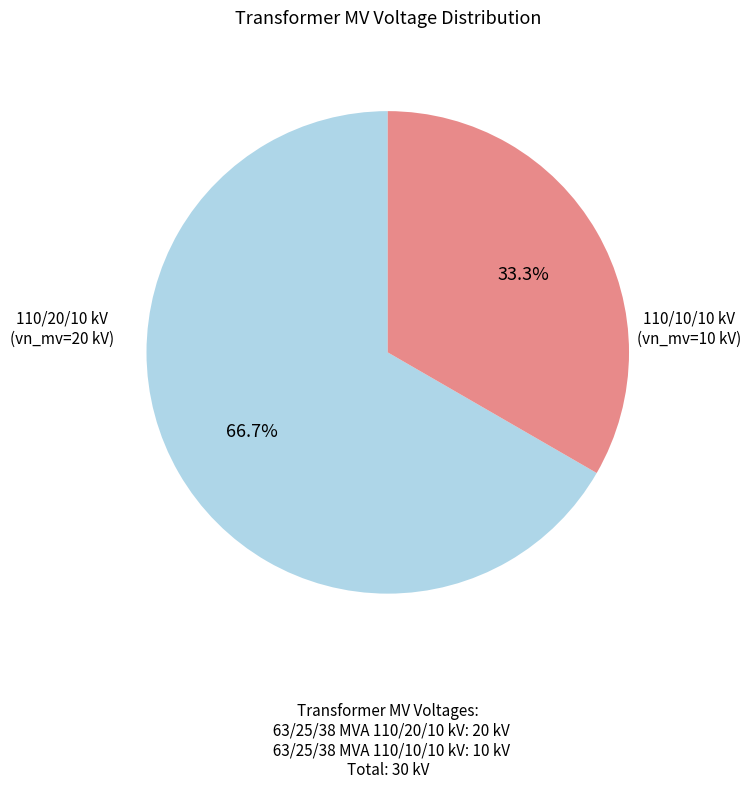

Does any single category account for the majority?

Yes